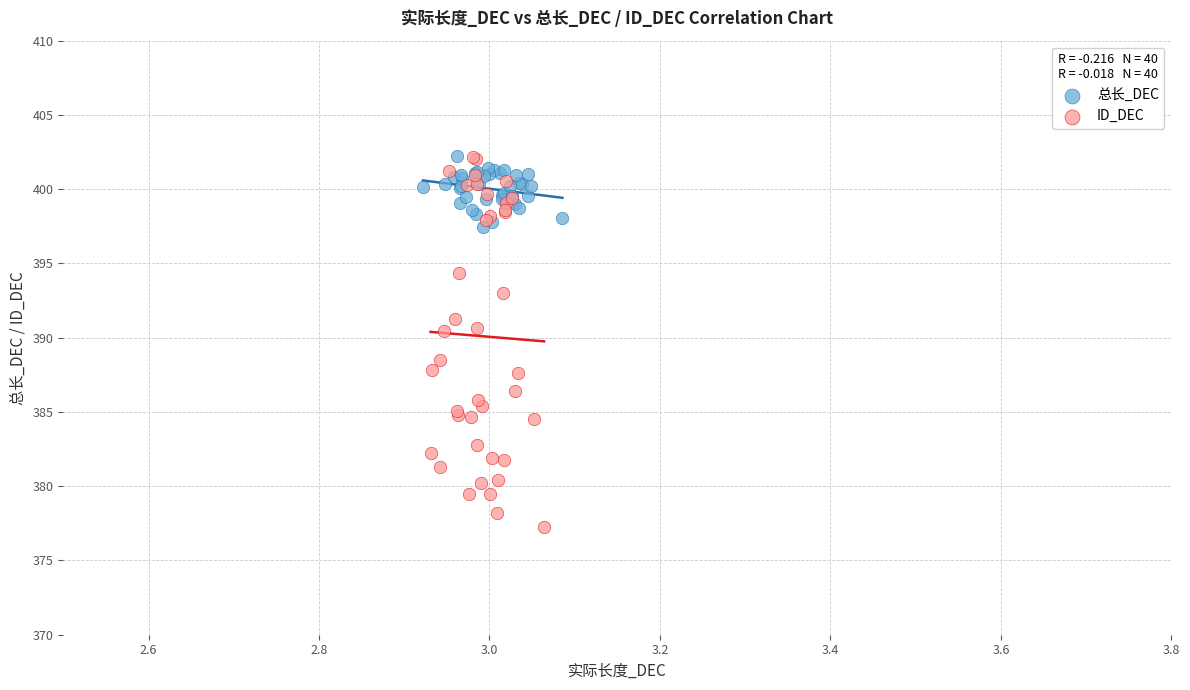

Which series contains the lowest Y value?

ID_DEC